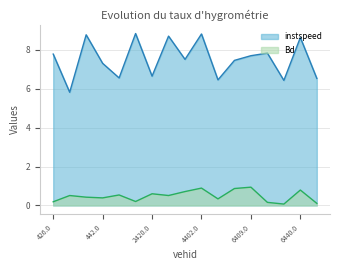

True or false: Bd and instspeed intersect in this chart.

False